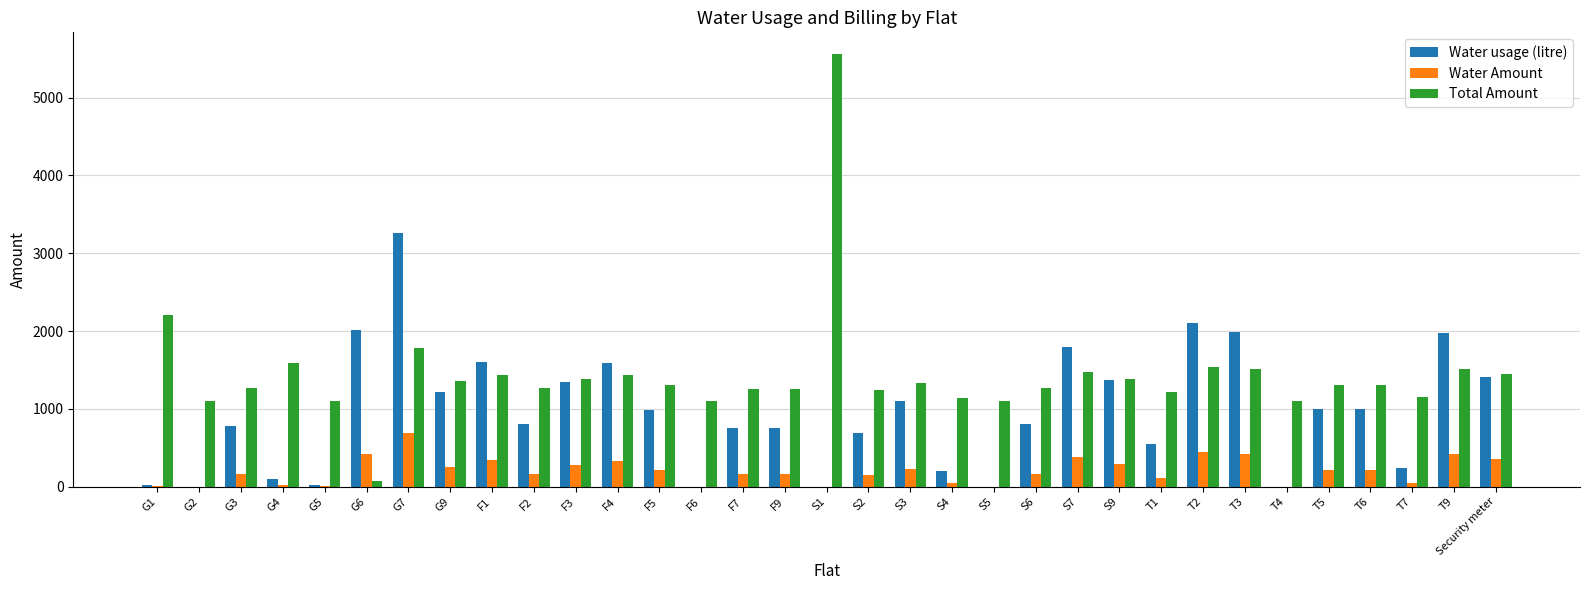

Where is Total Amount nearest to the value 2814?

G1